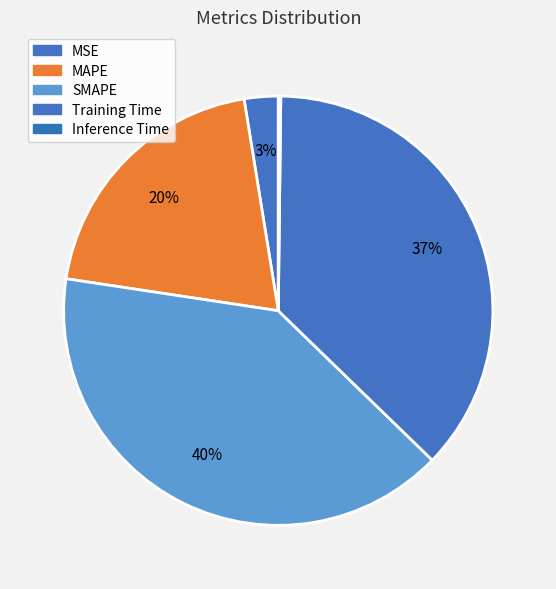

To the nearest percent, what is the average slice percentage?

20%